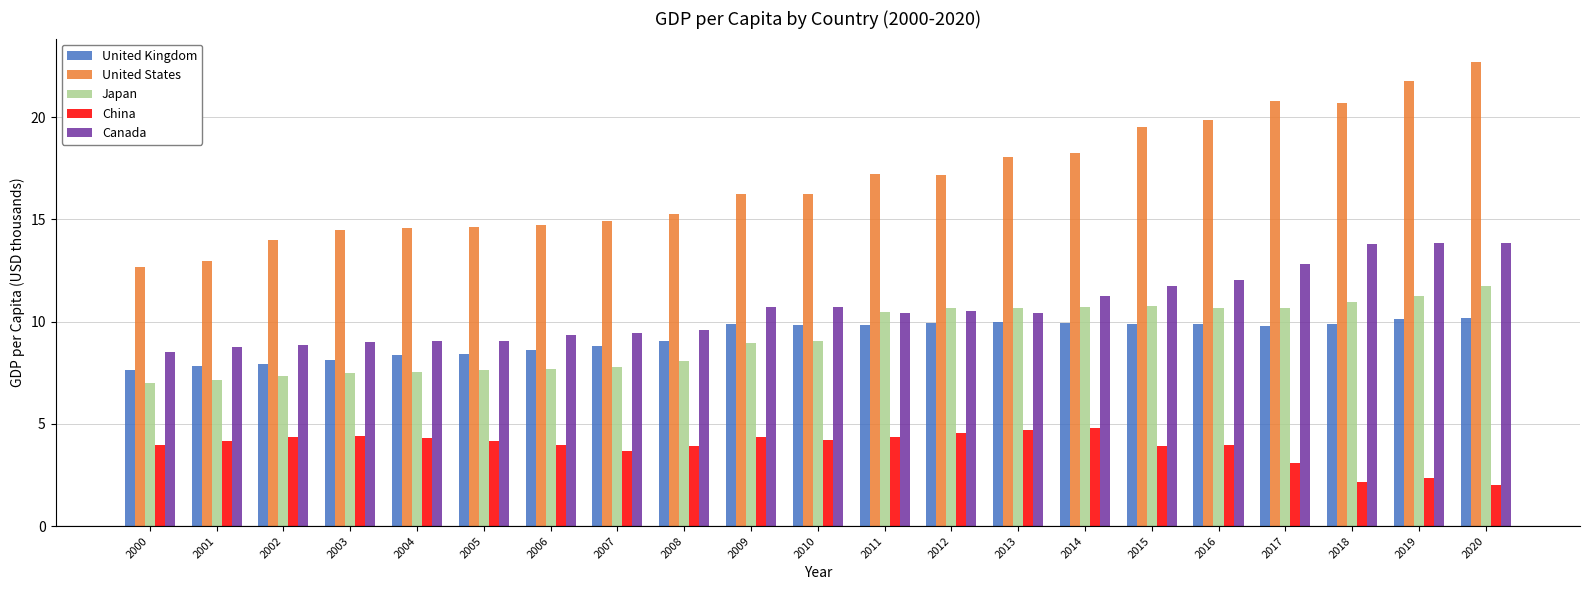

List the series in order of their peak value, highest first.

United States, Canada, Japan, United Kingdom, China